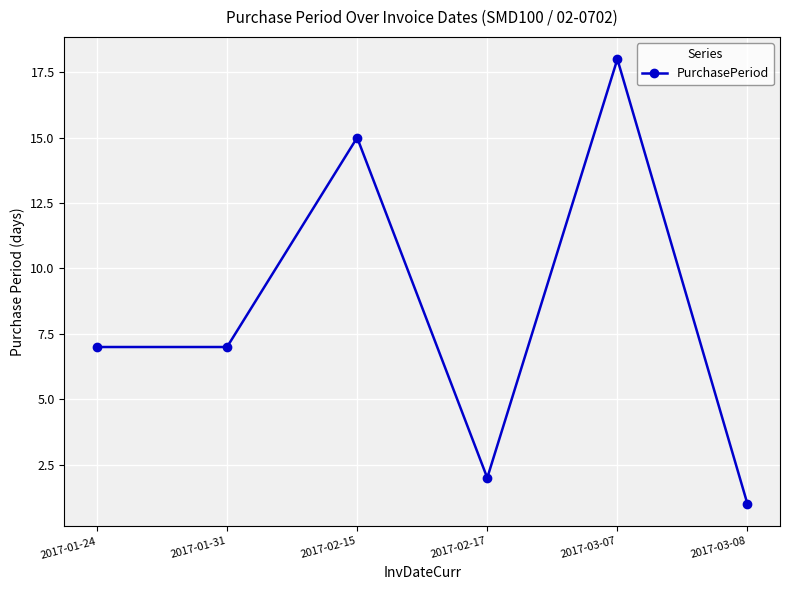

Where is the first local maximum?

2017-02-15